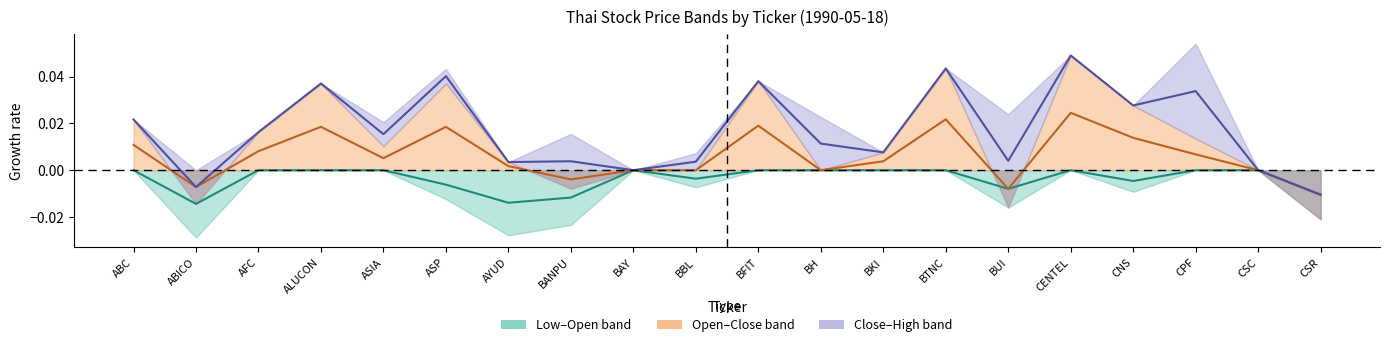

Count the Low–Open centre values in the range 0 to 1.

12